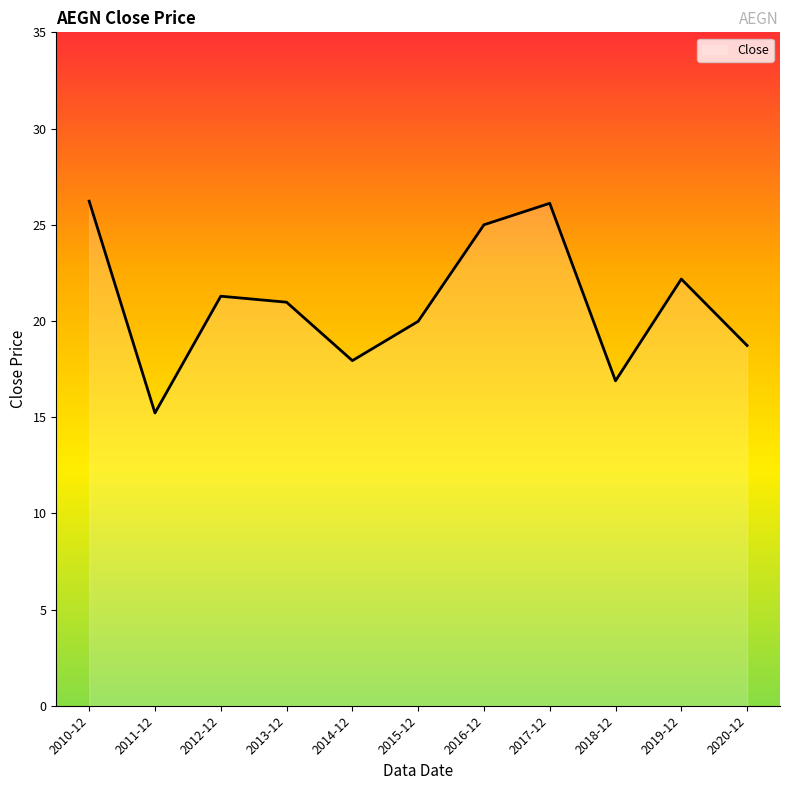

Is it true that the value at 2014-12 is 17.9?

True